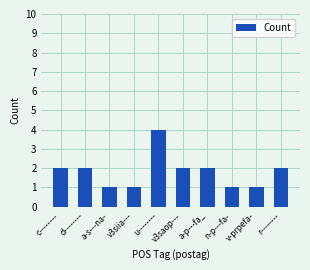

What is the label of the 3rd bar from the left?

a-s---na-